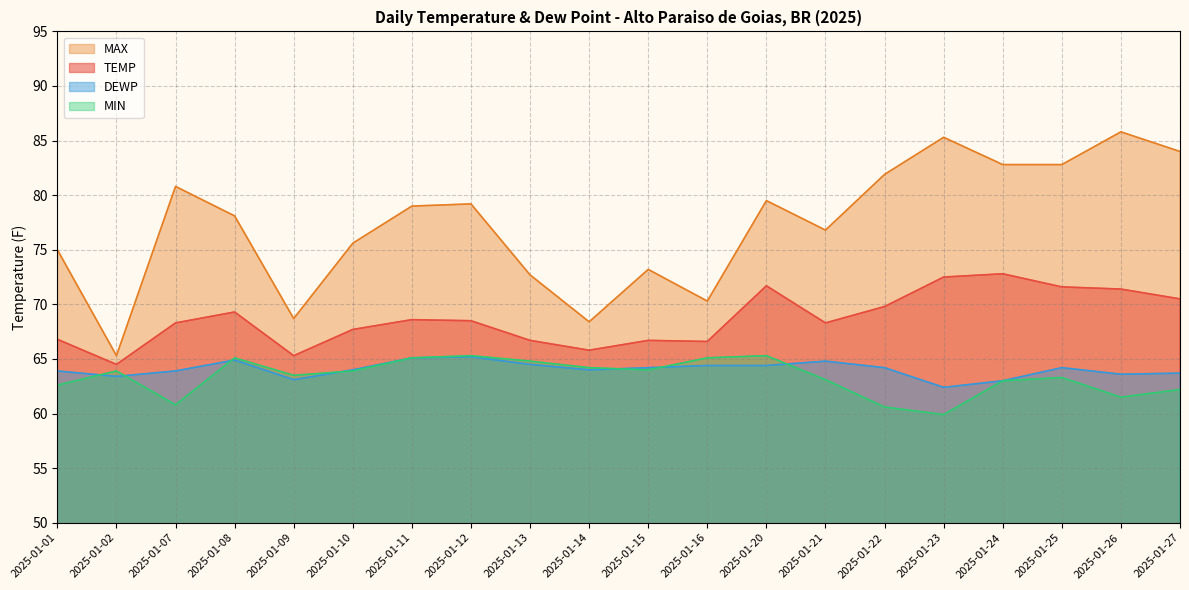

What is the value of the TEMP point at the 7th from the left?

68.6